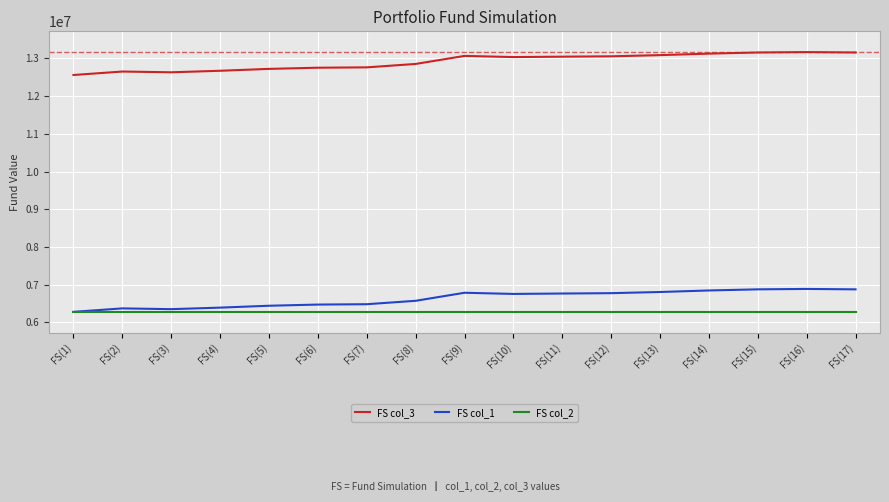

True or false: FS col_3 has a value of 13056775.4 at FS(12).

True